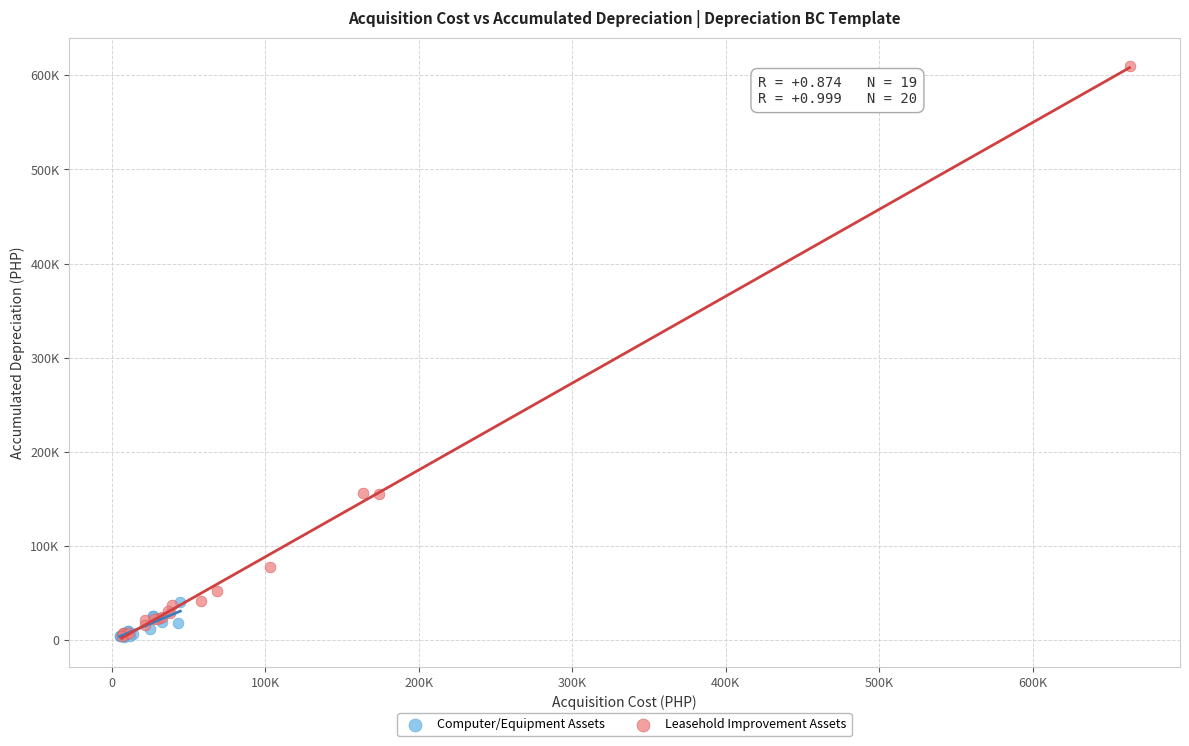

Which series reaches the maximum Y coordinate?

Leasehold Improvement Assets